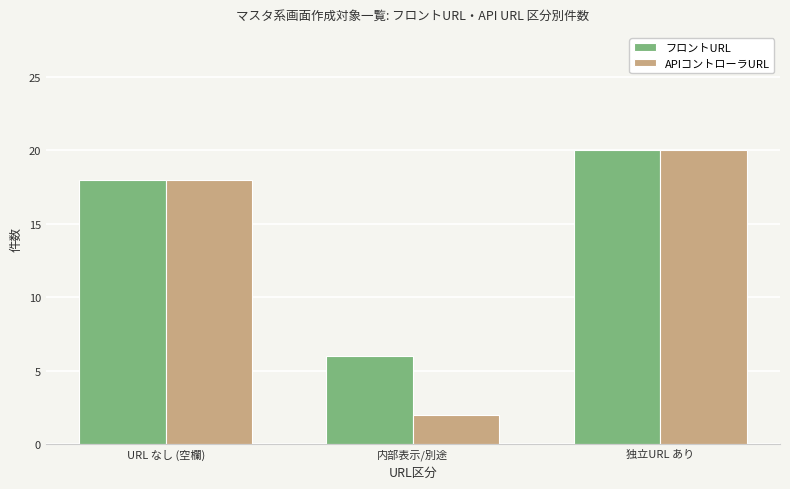

What is the sum of the フロントURL values at 独立URL あり and URL なし (空欄)?

38